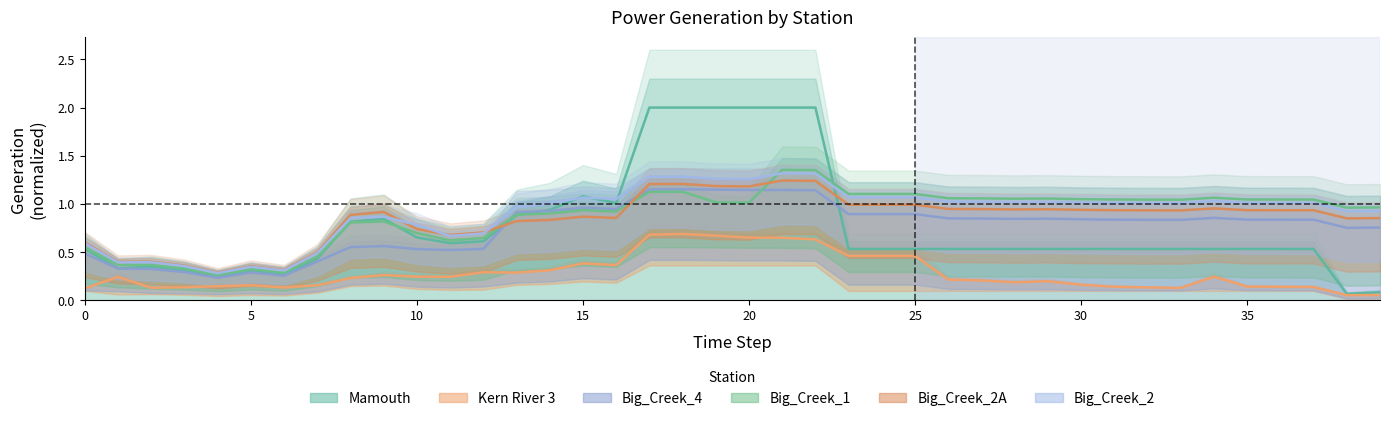

What is the sum of the Big_Creek_2A values at 15 and 38?

1.7